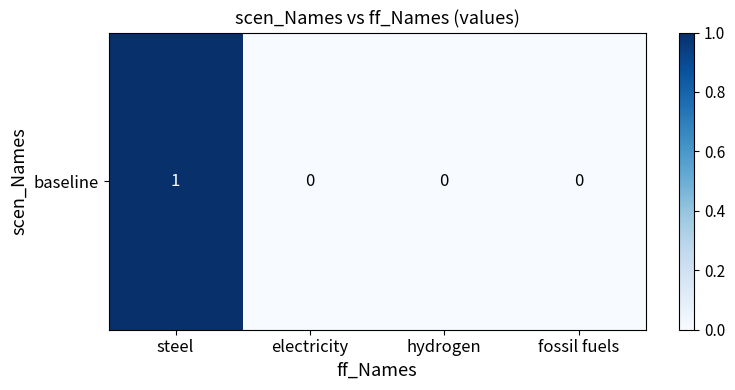

Which category has the highest value across all series?

steel